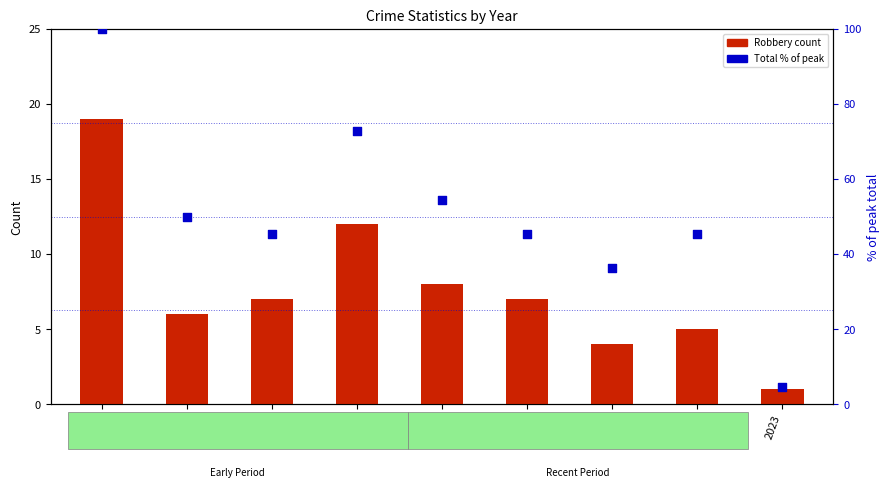

Which series reaches the minimum Y coordinate?

Robbery count